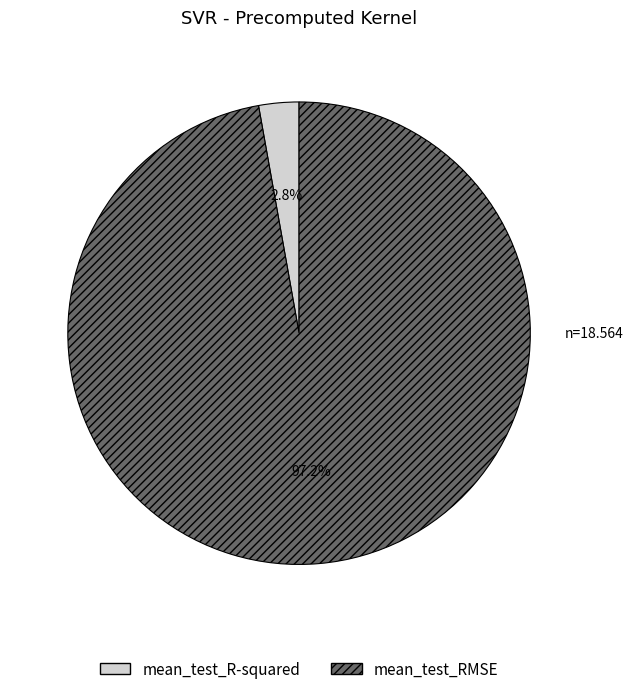

What is the total percentage of mean_test_RMSE and mean_test_R-squared?

100.0%